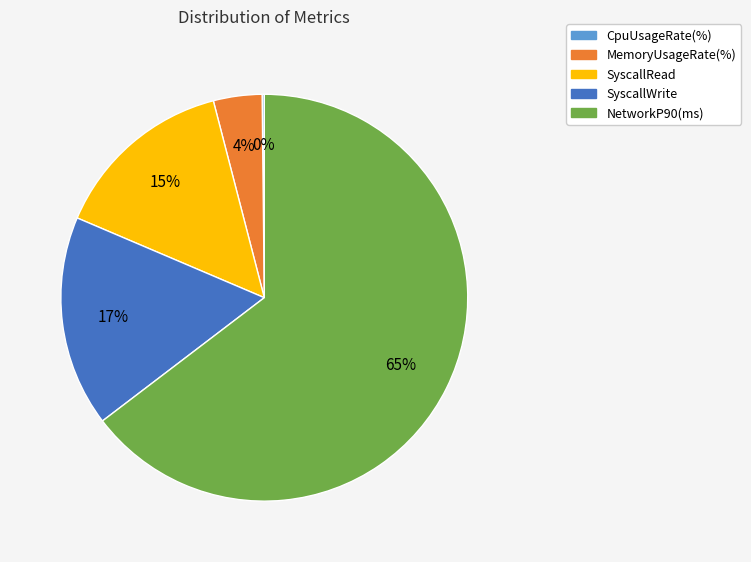

Is it true that MemoryUsageRate(%) is 4% of the pie?

True